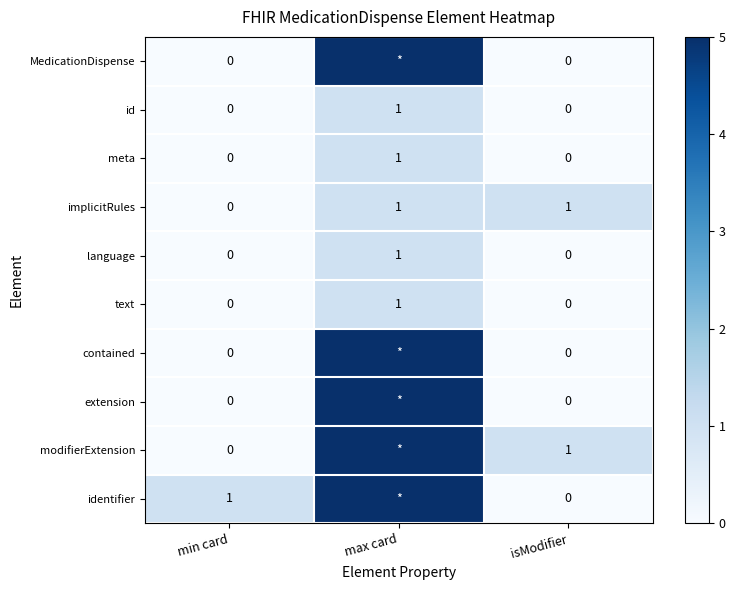

Count the language values in the range 0 to 1.

3